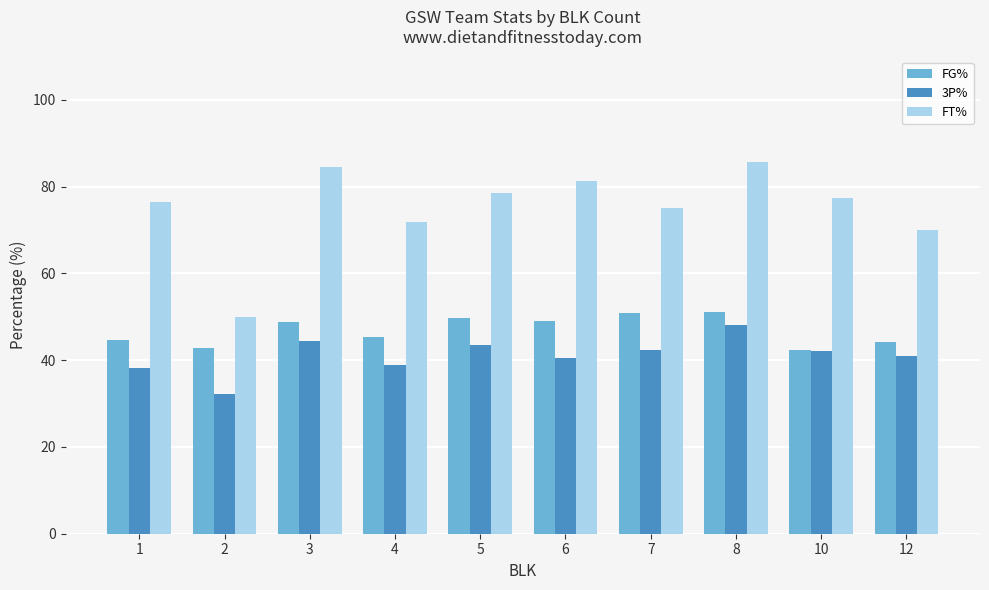

What is the smallest value displayed?

32.1